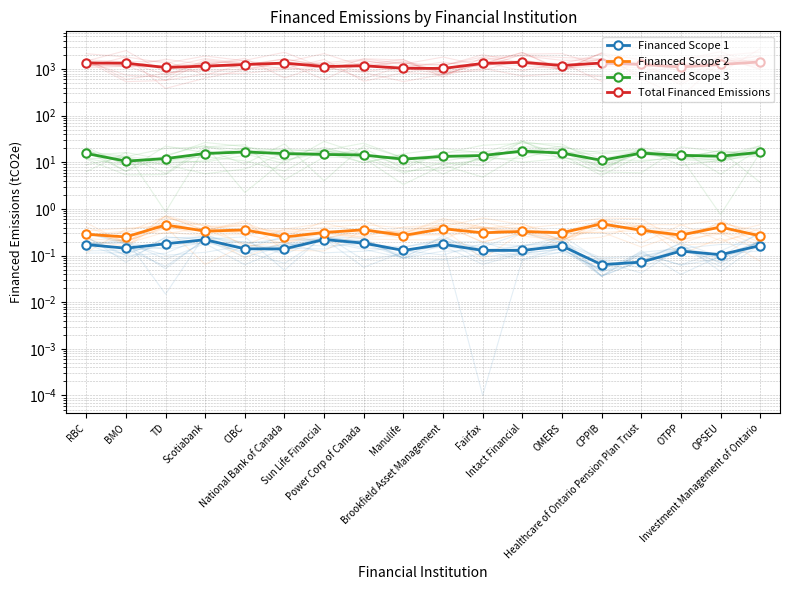

True or false: Financed Scope 1 and Total Financed Emissions intersect in this chart.

False